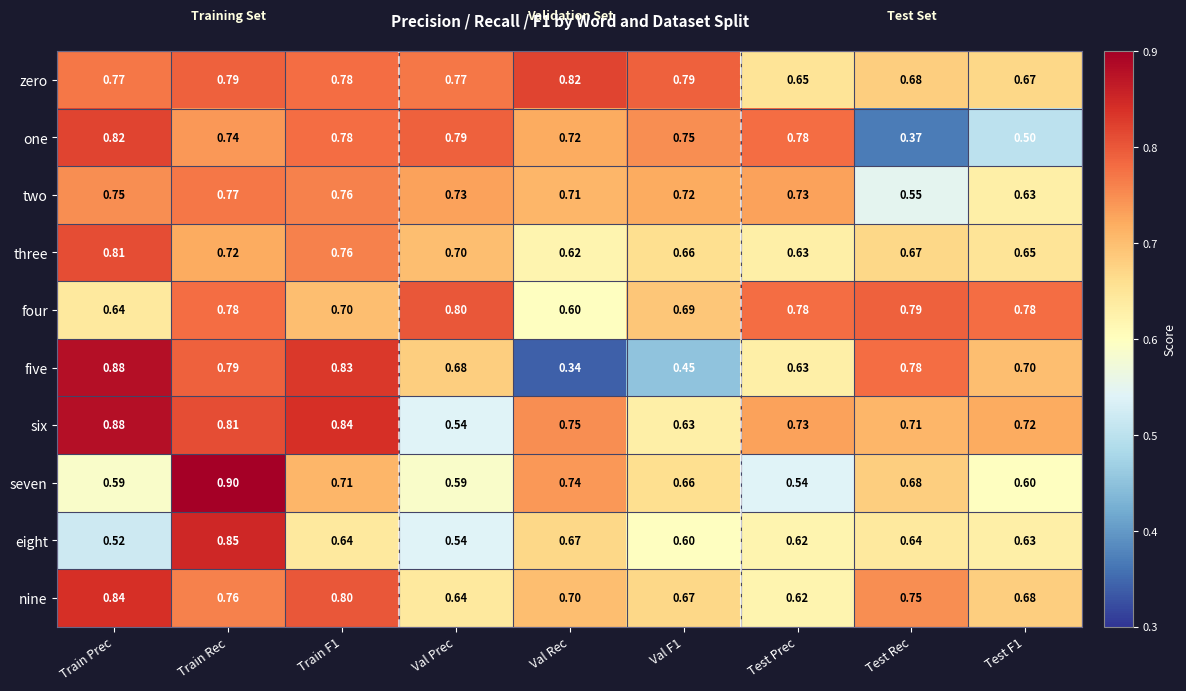

At which category does the chart reach its minimum across all series?

Val Rec